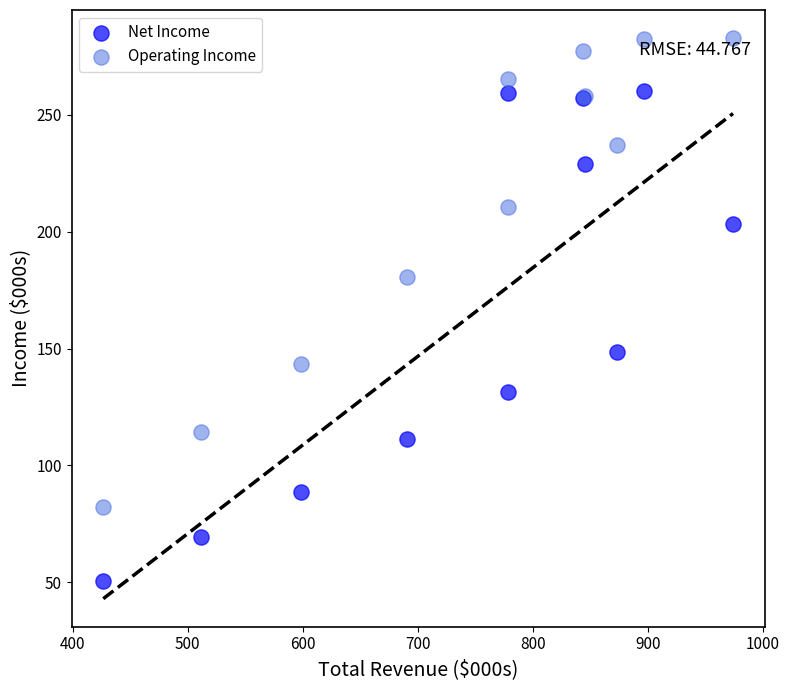

Which series contains the highest Y value?

Operating Income